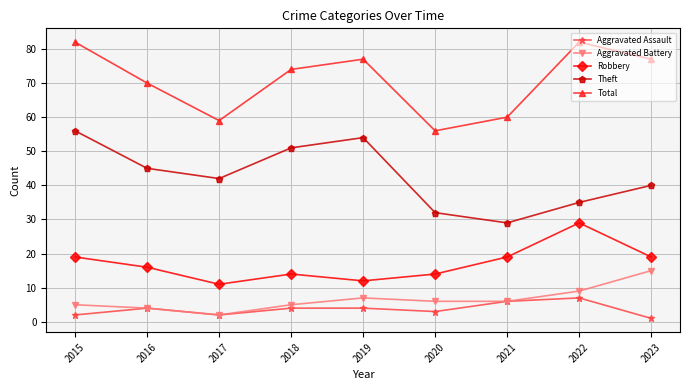

Reading left to right, what are all the values shown in this chart?

Aggravated Assault: 2	4	2	4	4	3	6	7	1
Aggravated Battery: 5	4	2	5	7	6	6	9	15
Robbery: 19	16	11	14	12	14	19	29	19
Theft: 56	45	42	51	54	32	29	35	40
Total: 82	70	59	74	77	56	60	82	77